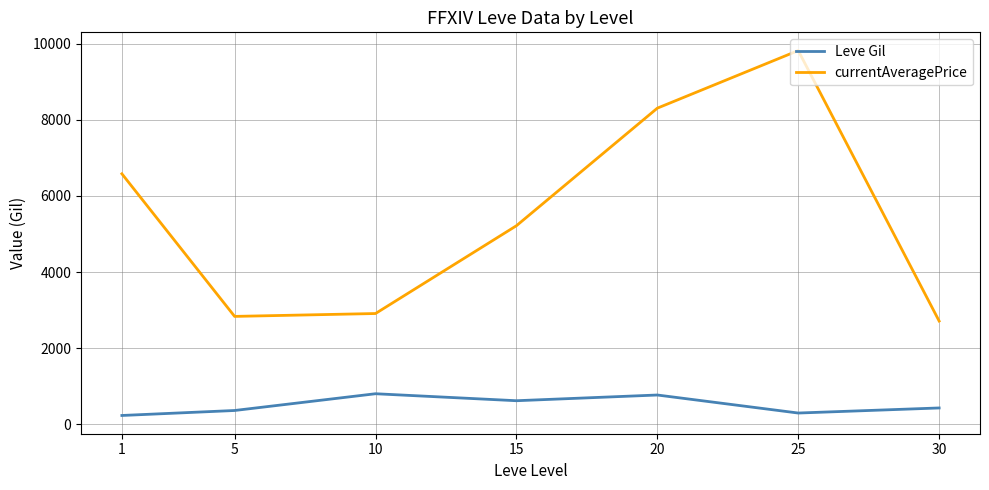

Rank the series by their average value, from lowest to highest.

Leve Gil, currentAveragePrice